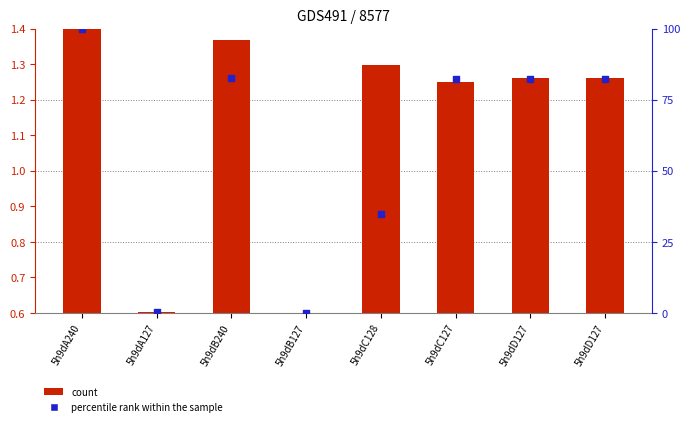

Which has a higher value, 5h9dD127 or 5h9dC127?

5h9dD127